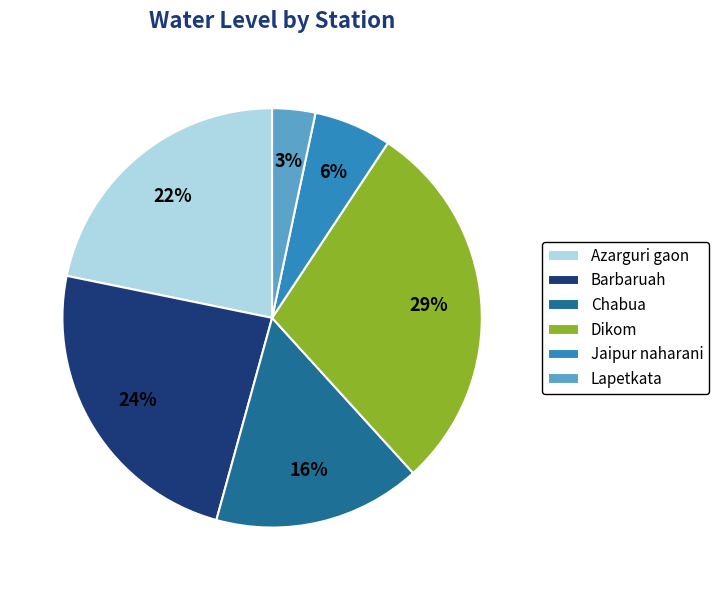

To the nearest percent, what portion does Chabua represent?

16%